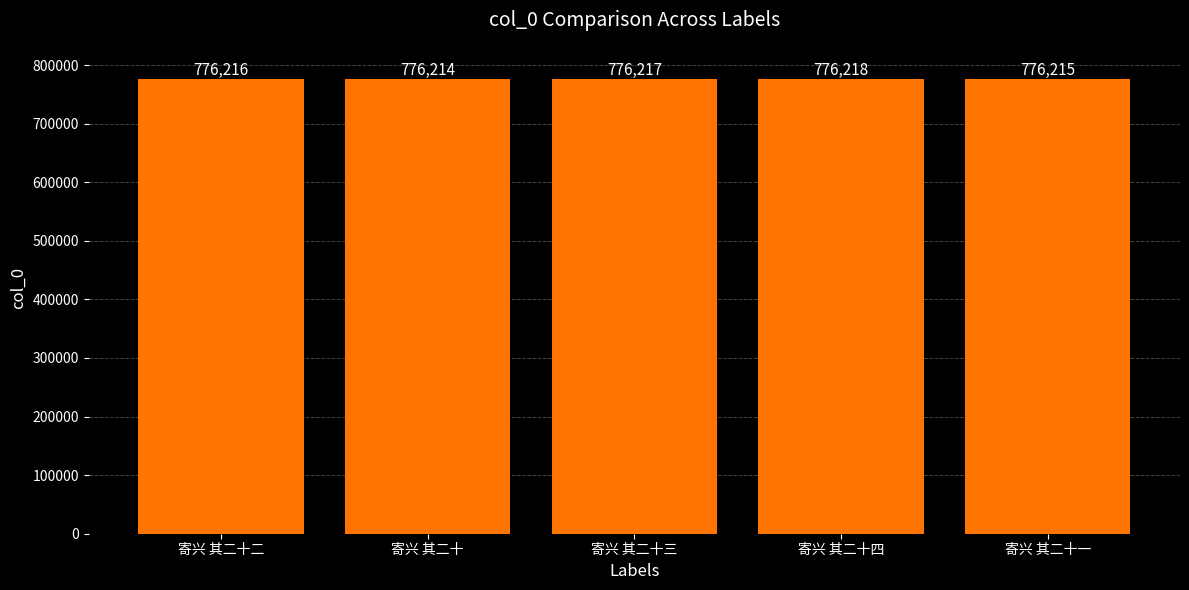

What is the change in value from 寄兴 其二十 to 寄兴 其二十三?

+3